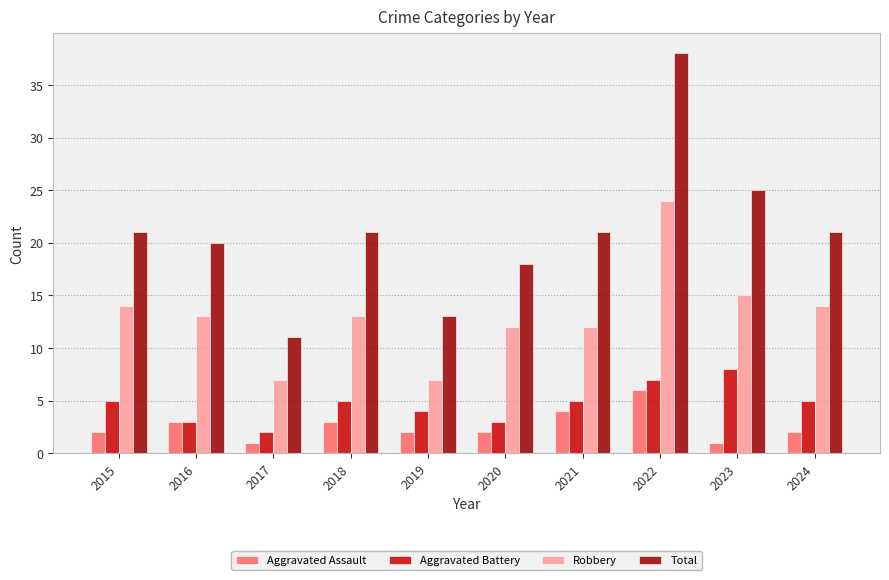

What is the approximate value of Robbery at 2019, to the nearest 10?

10